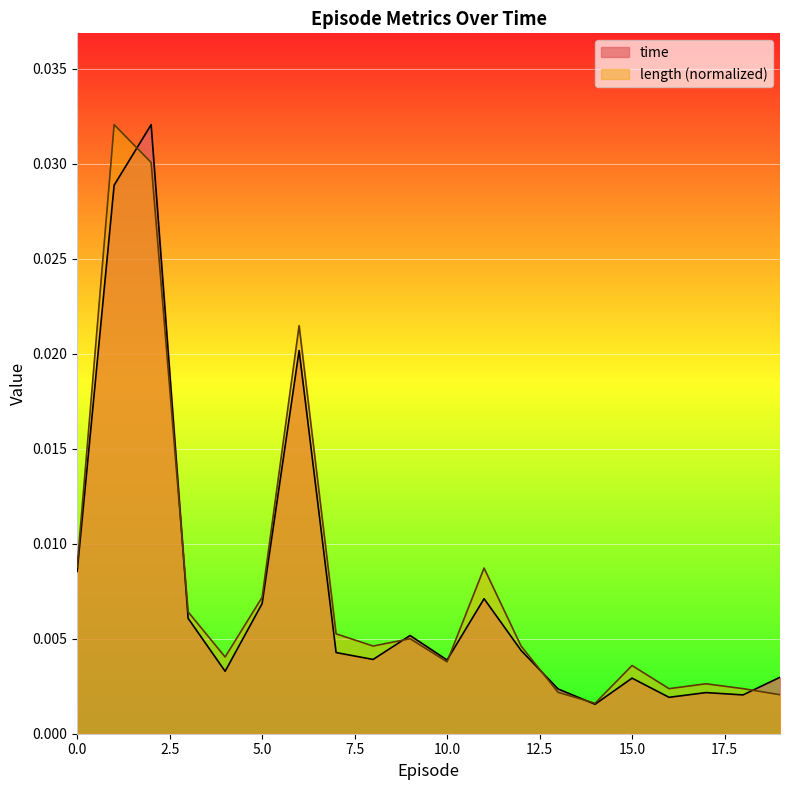

Where do time and length first cross each other?

1 and 2